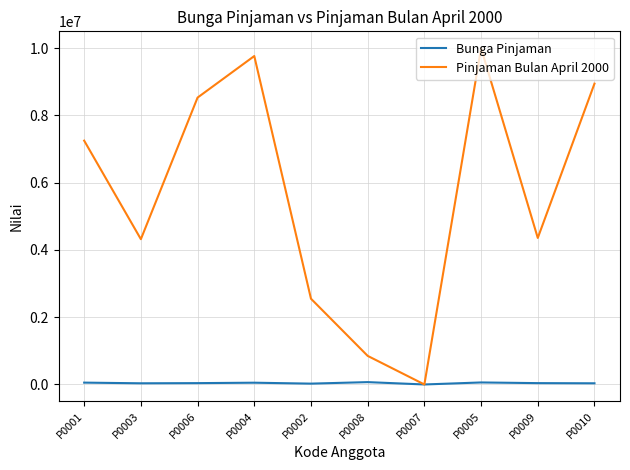

What is the total value across all series at P0002?

2575000